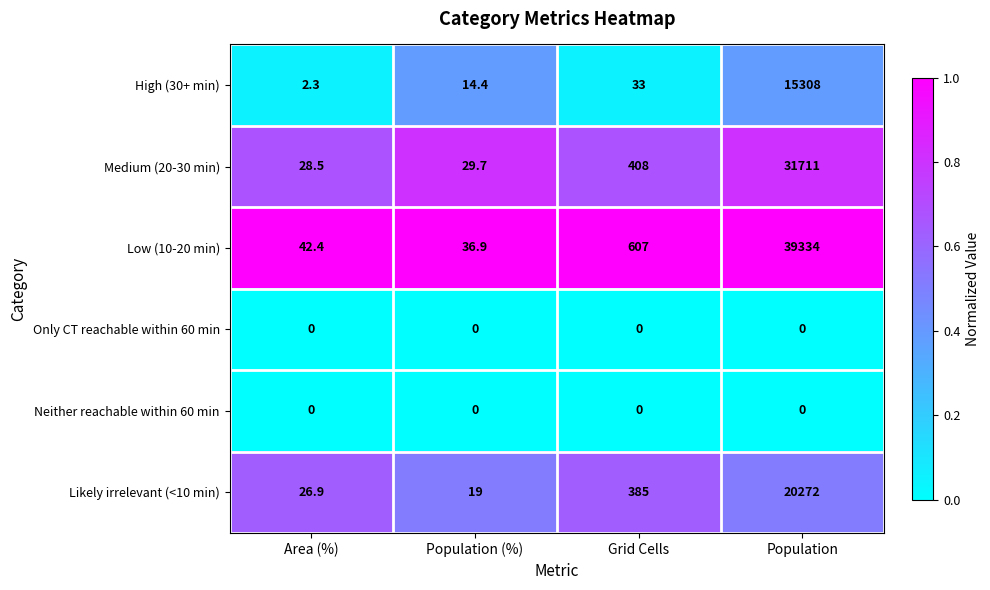

What value does the Medium (20-30 min) series have at Area (%)?

28.5